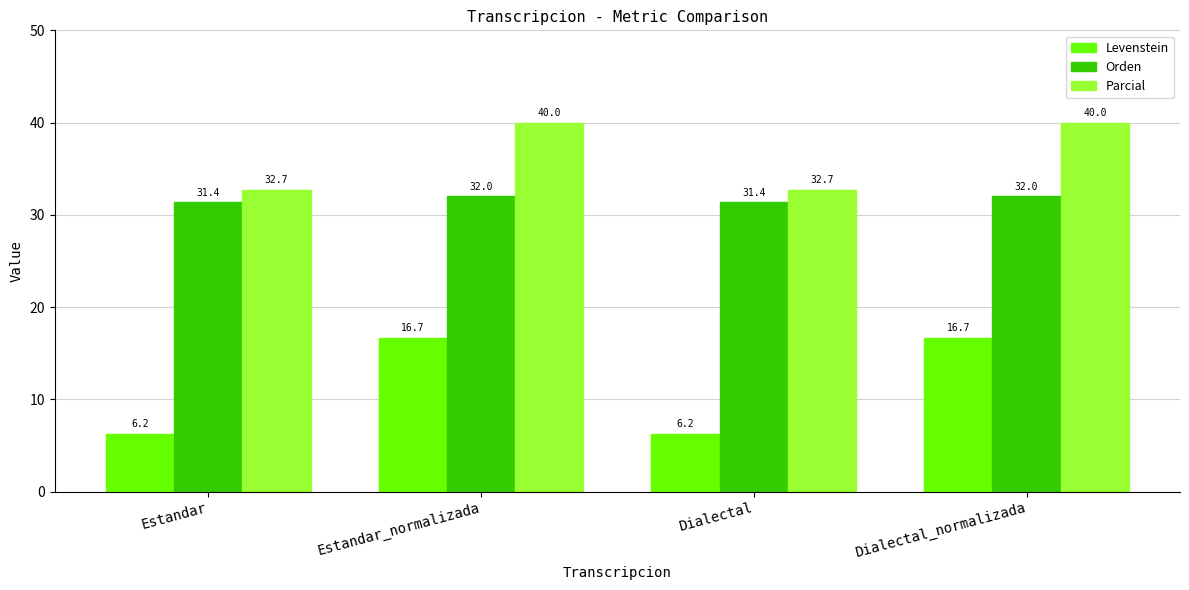

What is the spread (max minus min) of values at Dialectal?

26.5